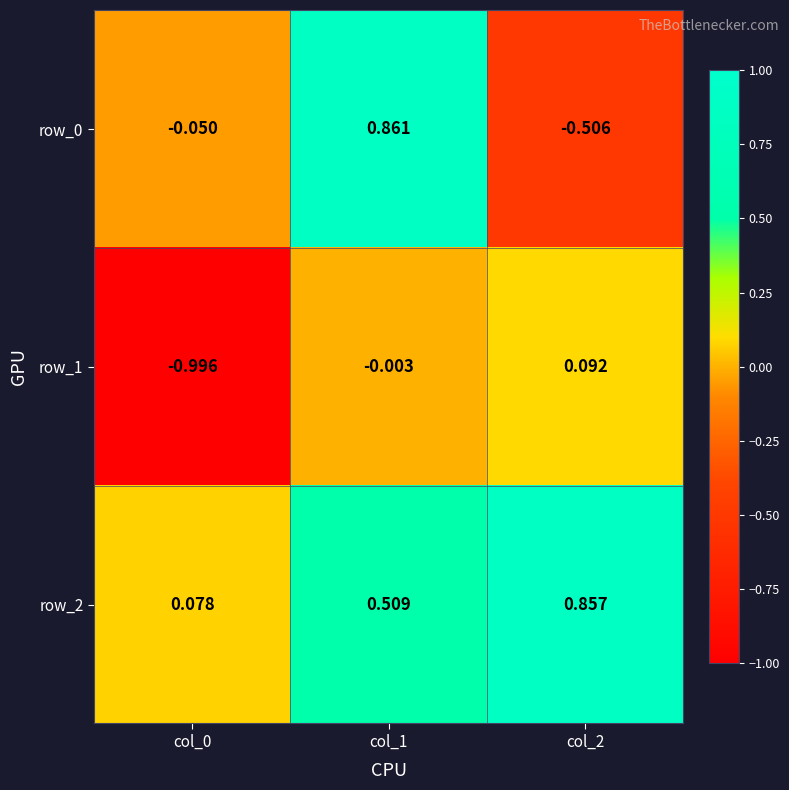

Is the value of row_0 at col_1 greater than the value of row_2 at col_1?

Yes